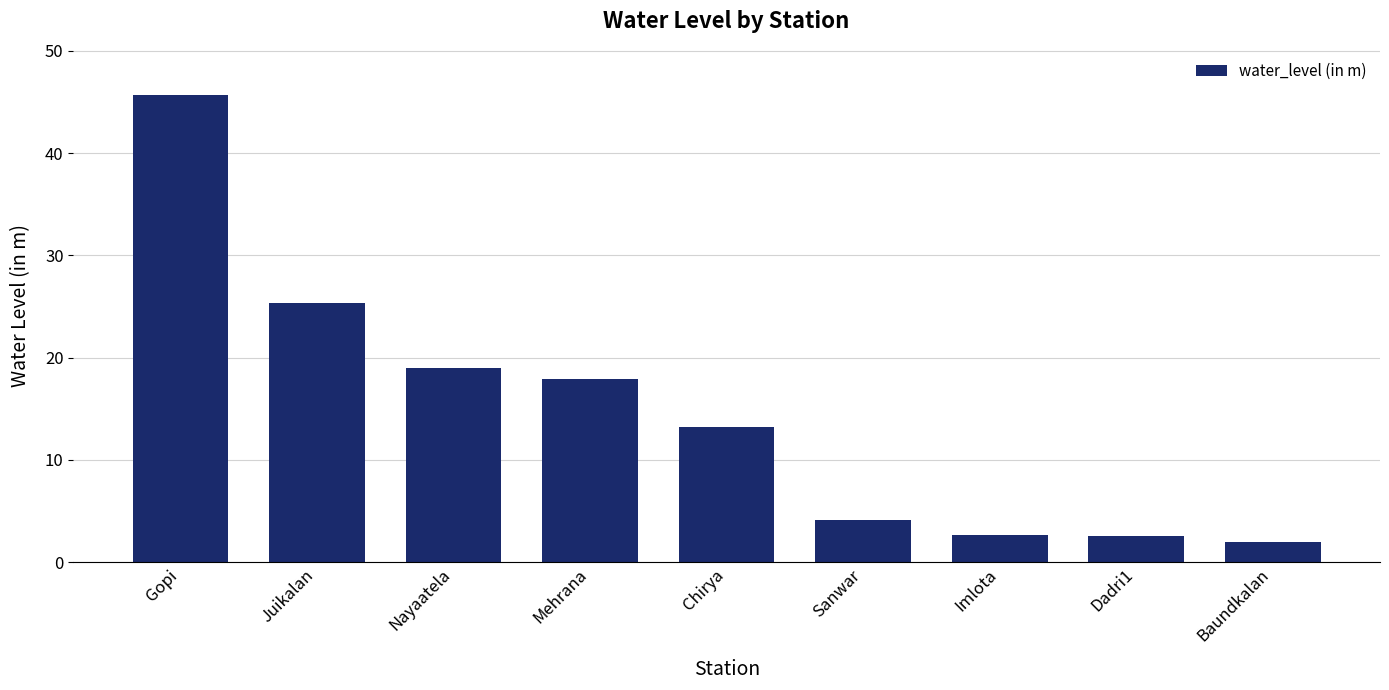

Are the bars grouped side by side (vs. stacked)?

No